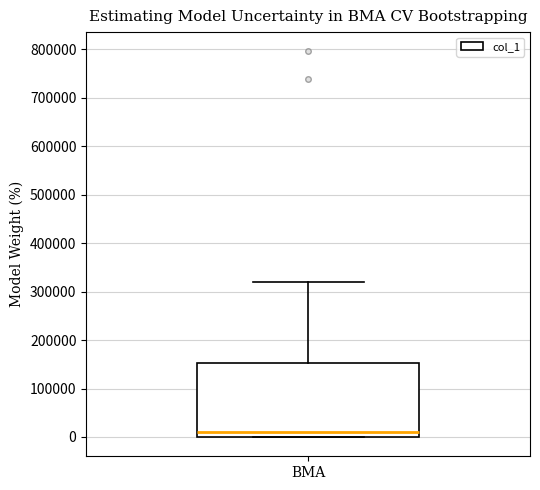

Read this box plot against the y-axis: the position of the median line, the range covered by the box, and the ends of both whiskers. The values are not printed on the chart, so give them approximately, as read against the axis.

median 10000, box 0 to 150000, whiskers 0 to 320000